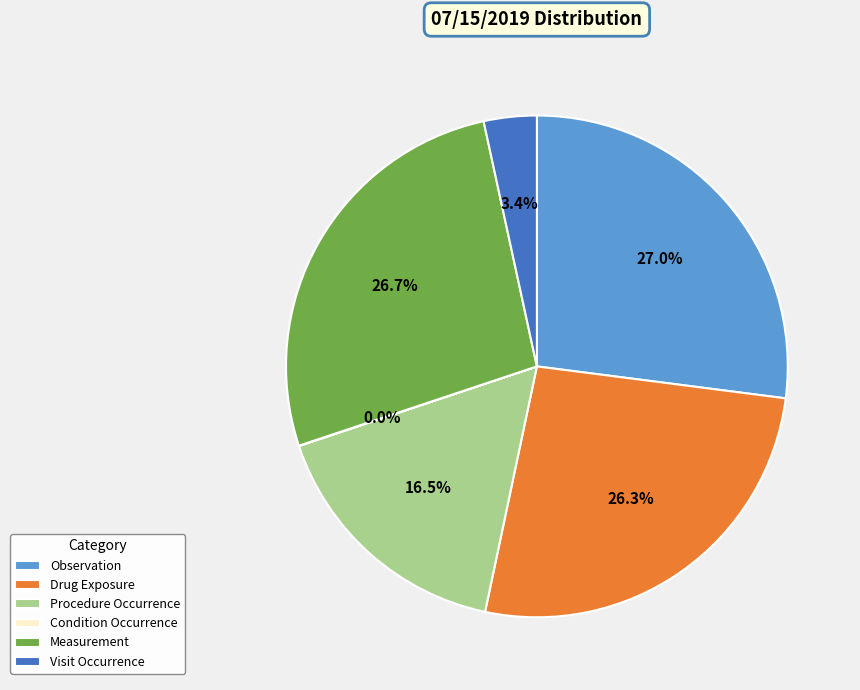

Is it true that Measurement is 16% of the pie?

False